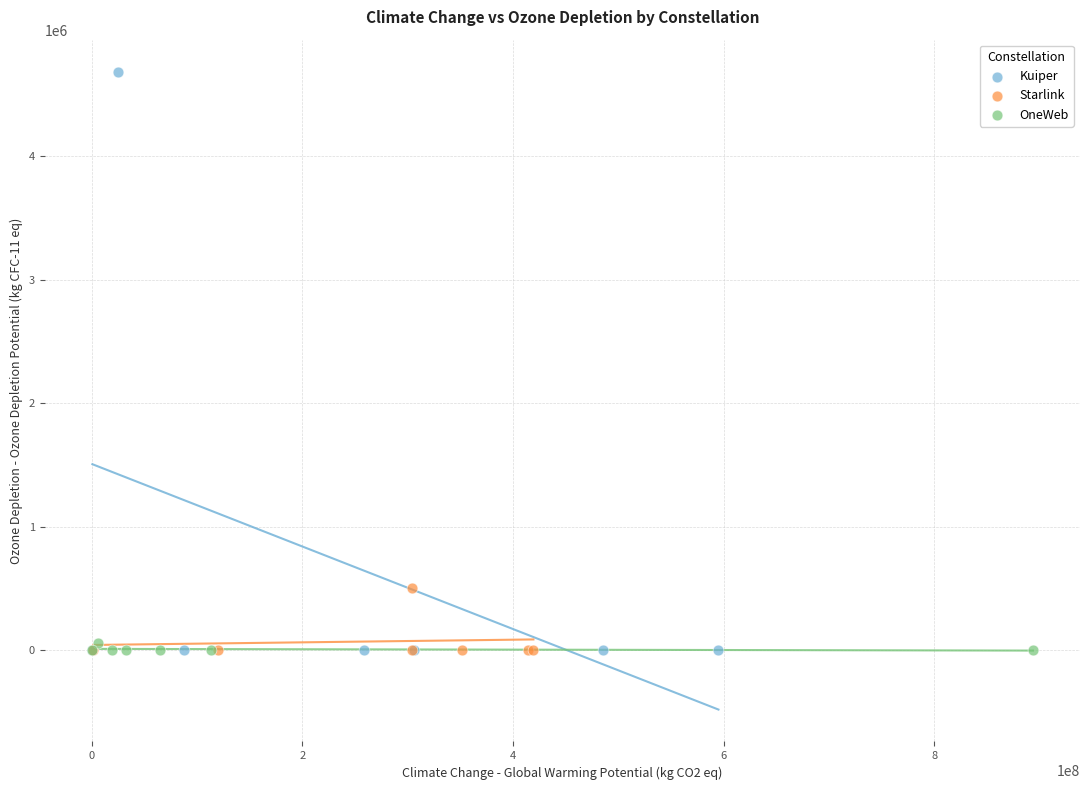

Which series has the widest spread of Y values?

Kuiper